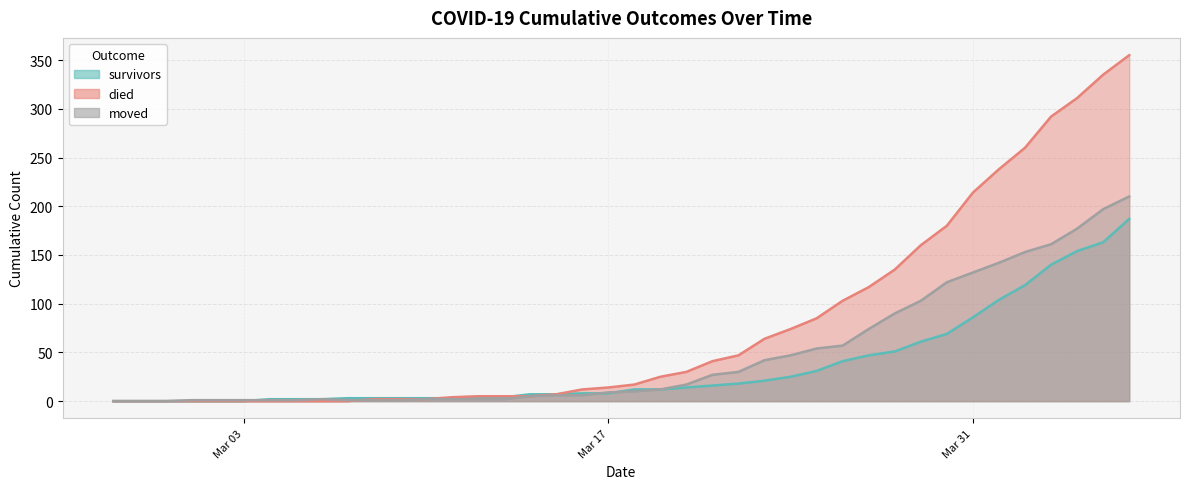

What is the maximum value for died?

355